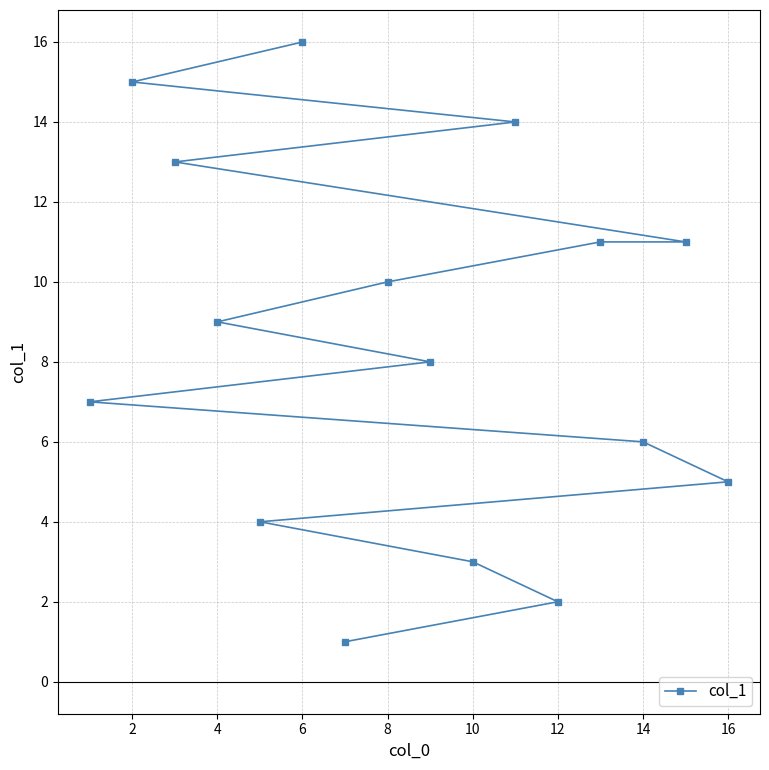

Reading left to right, transcribe all the data shown in this chart.

7	15	13	9	4	16	1	10	8	3	14	2	11	6	11	5